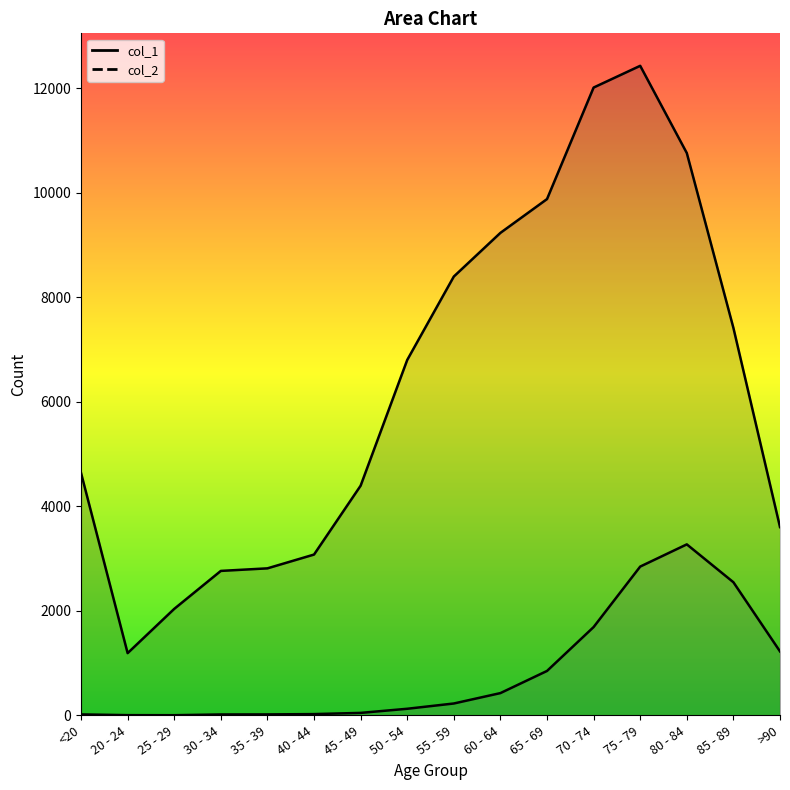

Reading right to left, extract all data points from this chart.

col_1: >90=3604	85 - 89=7417	80 - 84=10764	75 - 79=12434	70 - 74=12018	65 - 69=9883	60 - 64=9236	55 - 59=8400	50 - 54=6803	45 - 49=4396	40 - 44=3078	35 - 39=2814	30 - 34=2765	25 - 29=2038	20 - 24=1191	<20=4641
col_2: >90=1224	85 - 89=2548	80 - 84=3273	75 - 79=2848	70 - 74=1690	65 - 69=850	60 - 64=426	55 - 59=227	50 - 54=126	45 - 49=47	40 - 44=24	35 - 39=18	30 - 34=17	25 - 29=3	20 - 24=4	<20=18